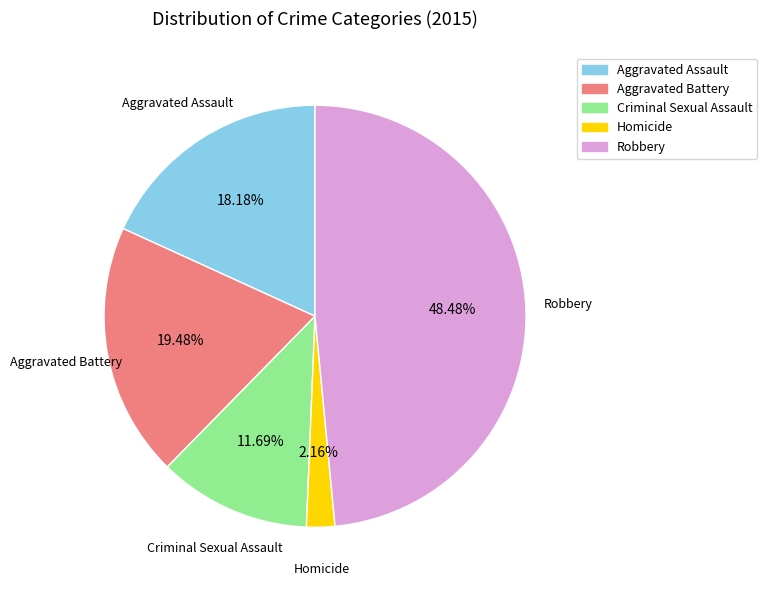

What is the largest slice in the pie chart?

Robbery